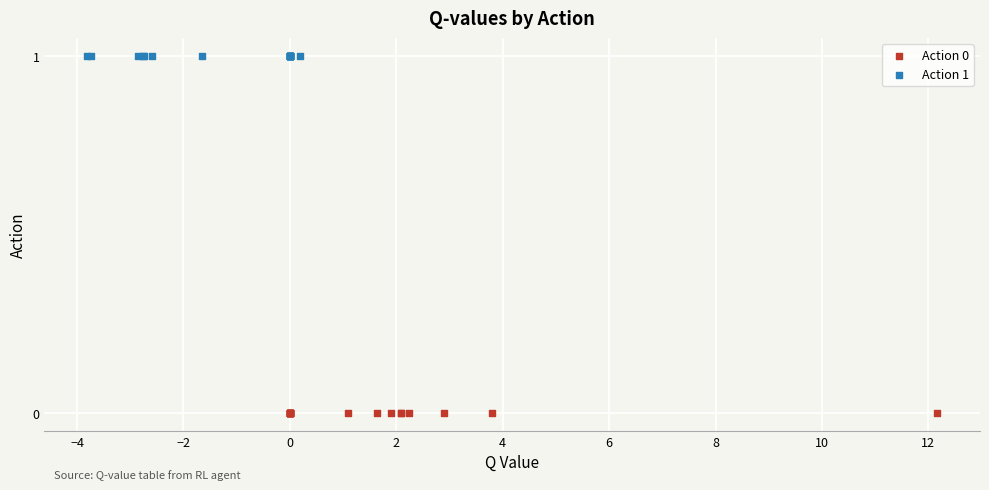

What are all the series names shown in the legend?

Action 0, Action 1